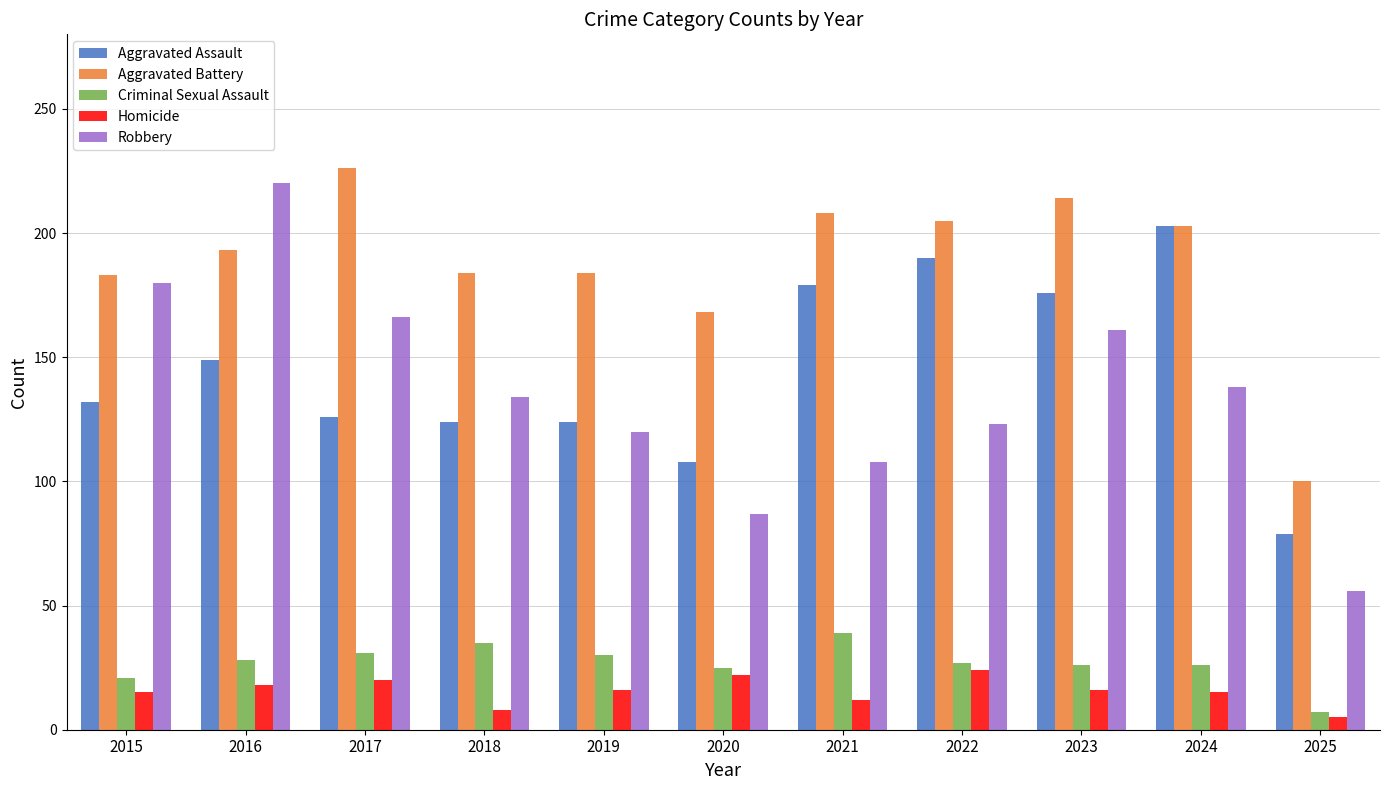

Which category has the highest value in the Aggravated Assault series?

2024